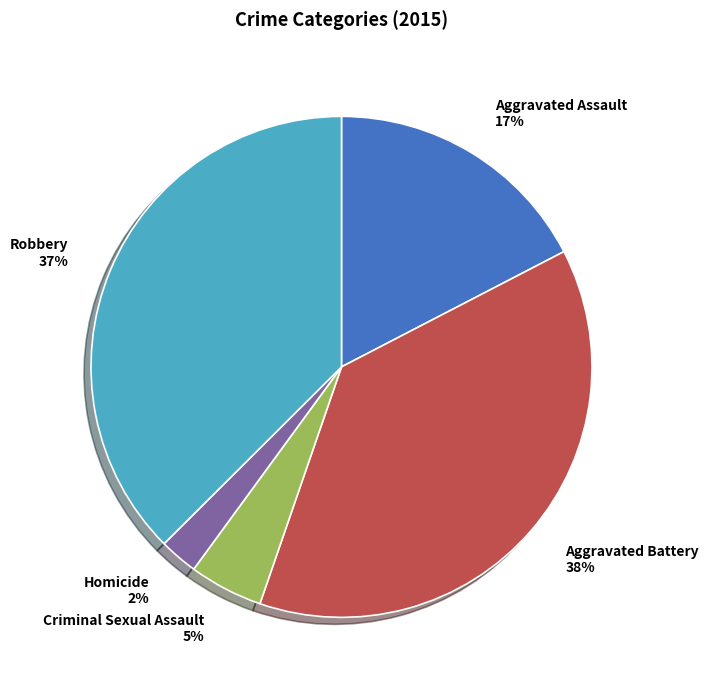

Is it true that Robbery is 49% of the pie?

False